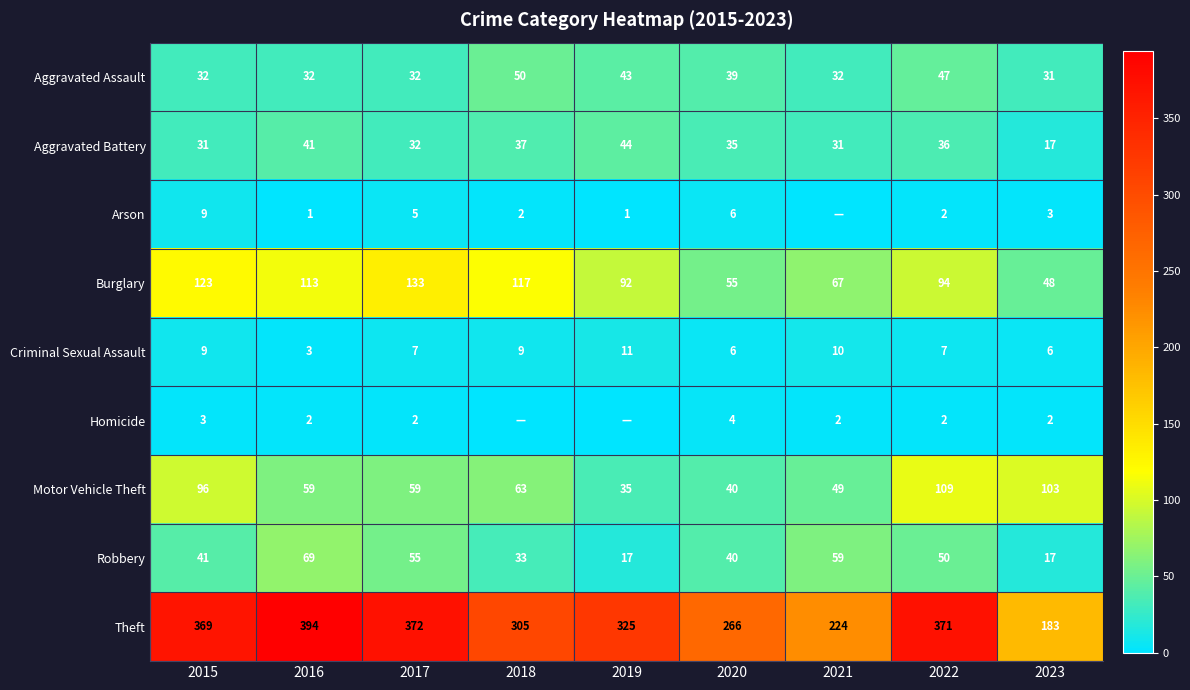

Where does the Burglary series first go above 94?

2015